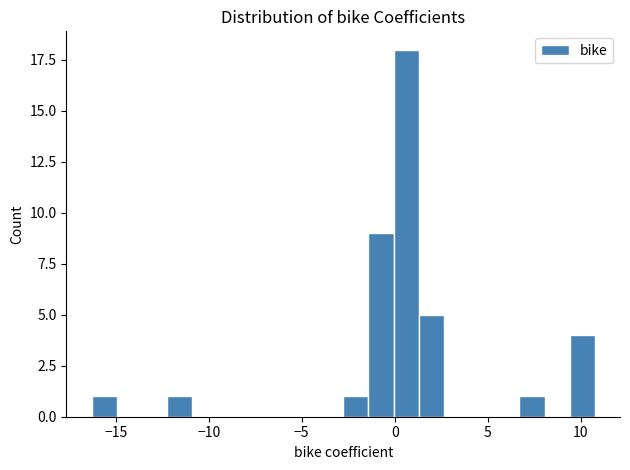

Around what value on the x-axis is the tallest bar? Give the approximate position of its centre, as read against the axis.

0.5